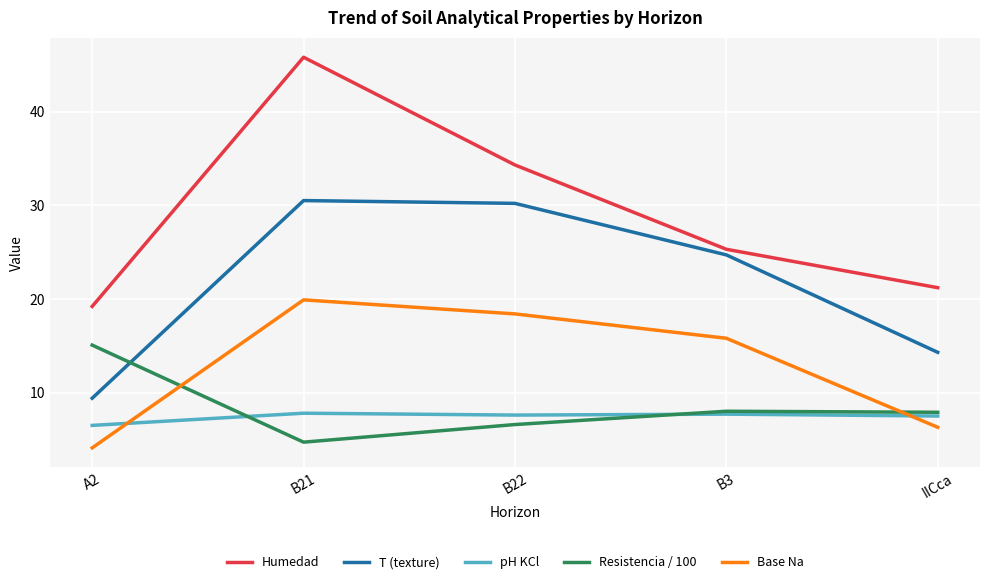

What position from the right is B3?

2